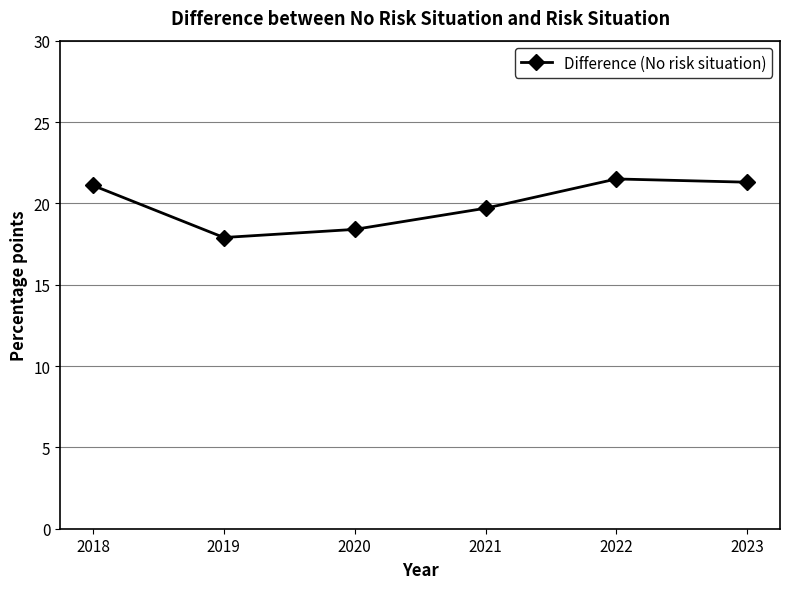

What is the approximate value at 2018?

21.1